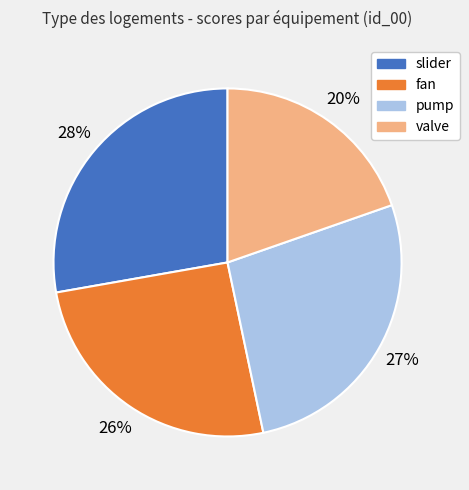

Between fan and valve, which is larger?

fan